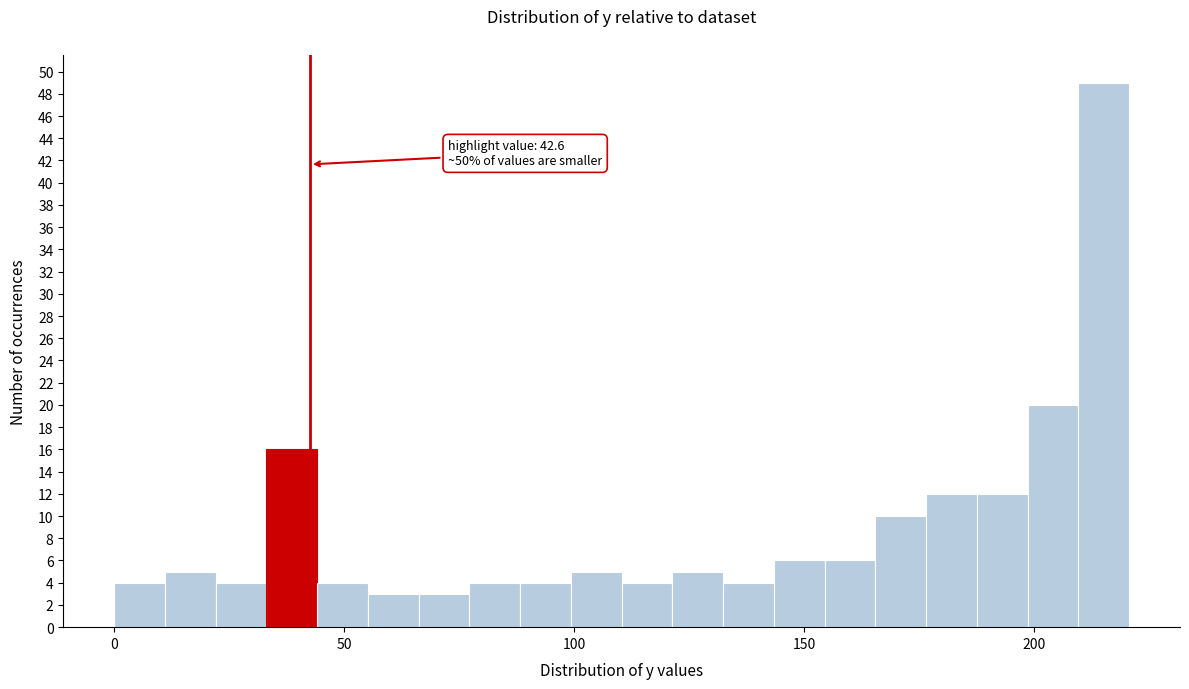

Around what value on the x-axis is the tallest bar? Give the approximate position of its centre, as read against the axis.

215